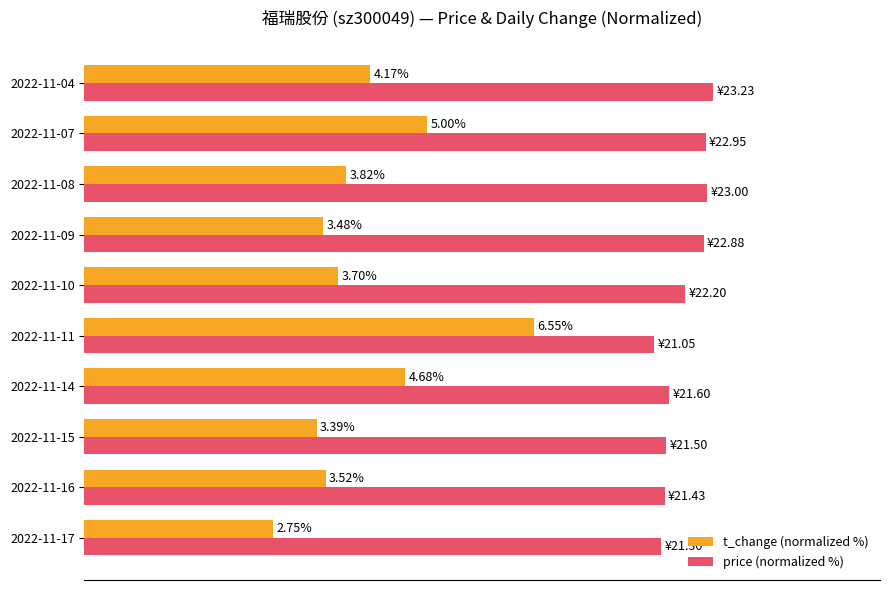

What are all the series names shown in the legend?

t_change (normalized %), price (normalized %)